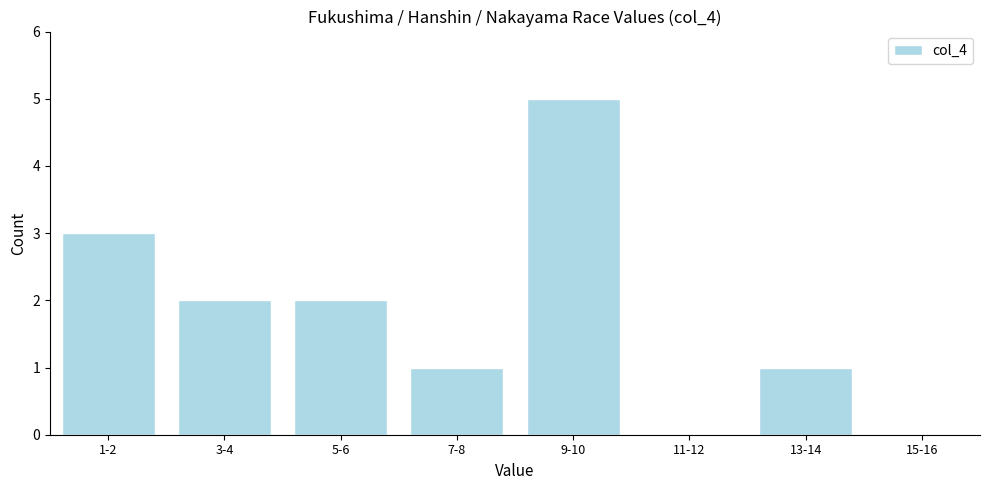

Reading left to right, what are all the values shown in this chart?

1-2=3	3-4=2	5-6=2	7-8=1	9-10=5	11-12=0	13-14=1	15-16=0